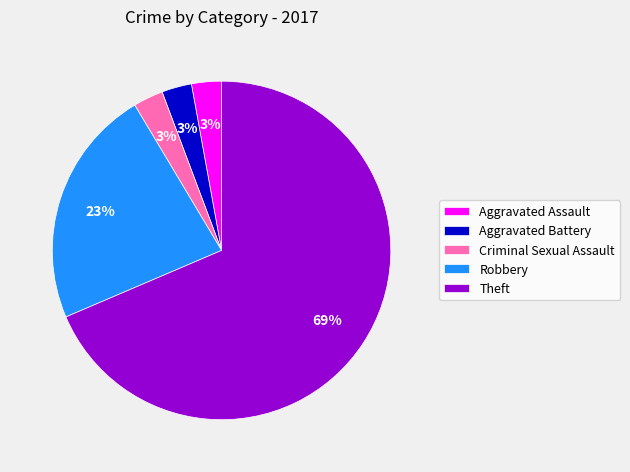

Which has a higher value, Theft or Aggravated Assault?

Theft